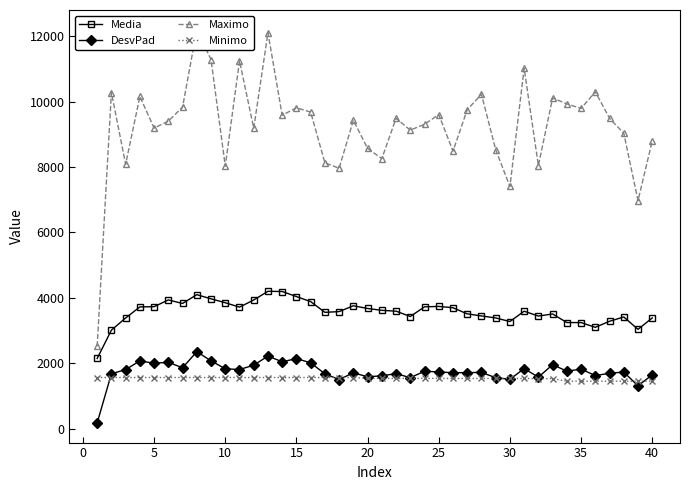

Reading right to left, list all the values displayed in this chart.

Media: 3384.1	3035.5	3413.5	3282.1	3096.7	3241.6	3242.8	3505.3	3440.9	3589.8	3274.1	3383.7	3445.0	3508.6	3695.7	3736.5	3723.3	3427.7	3591.0	3616.1	3673.1	3755.7	3577.4	3554.9	3883.1	4037.3	4192.0	4198.4	3933.2	3714.0	3848.8	3968.5	4095.1	3826.8	3934.4	3727.5	3721.3	3381.3	3011.1	2143.4
DesvPad: 1646.0	1306.4	1728.6	1692.6	1620.5	1819.0	1755.1	1955.6	1573.2	1834.4	1507.1	1556.9	1717.6	1712.0	1707.3	1732.3	1753.8	1556.8	1680.2	1614.2	1583.7	1706.0	1500.1	1674.9	2010.8	2140.7	2042.4	2217.7	1938.5	1806.2	1828.8	2070.8	2352.2	1859.6	2027.6	1997.7	2070.3	1804.1	1676.3	173.2
Maximo: 8796.6	6973.2	9030.4	9489.3	10299.6	9790.4	9930.6	10109.6	8045.1	11016.6	7403.4	8529.5	10223.7	9751.2	8485.5	9603.8	9306.3	9127.5	9488.1	8256.5	8567.0	9430.2	7960.1	8128.6	9679.1	9809.9	9584.4	12104.5	9187.6	11246.1	8026.4	11282.3	12199.6	9830.8	9403.9	9188.9	10156.6	8083.3	10276.9	2516.7
Minimo: 1448.8	1448.8	1448.8	1448.8	1448.8	1448.8	1448.8	1527.3	1527.3	1532.4	1532.4	1532.4	1532.4	1532.4	1532.4	1534.9	1534.9	1534.9	1534.9	1534.9	1534.9	1562.0	1562.0	1562.0	1562.0	1562.0	1562.0	1562.0	1562.0	1562.0	1562.0	1562.0	1562.0	1562.0	1562.0	1562.0	1562.0	1562.0	1562.0	1562.0